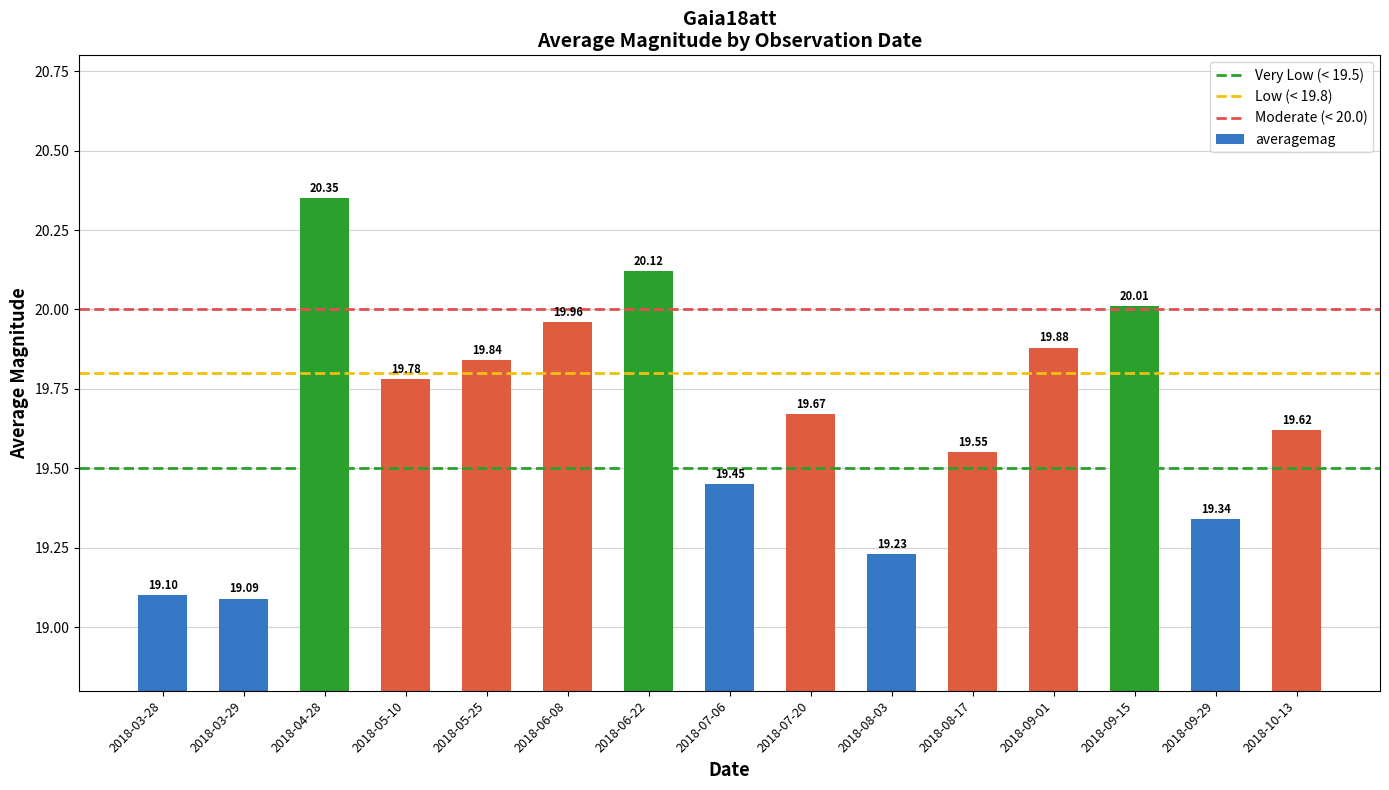

List the labels in order of value, smallest first.

2018-03-29, 2018-03-28, 2018-08-03, 2018-09-29, 2018-07-06, 2018-08-17, 2018-10-13, 2018-07-20, 2018-05-10, 2018-05-25, 2018-09-01, 2018-06-08, 2018-09-15, 2018-06-22, 2018-04-28